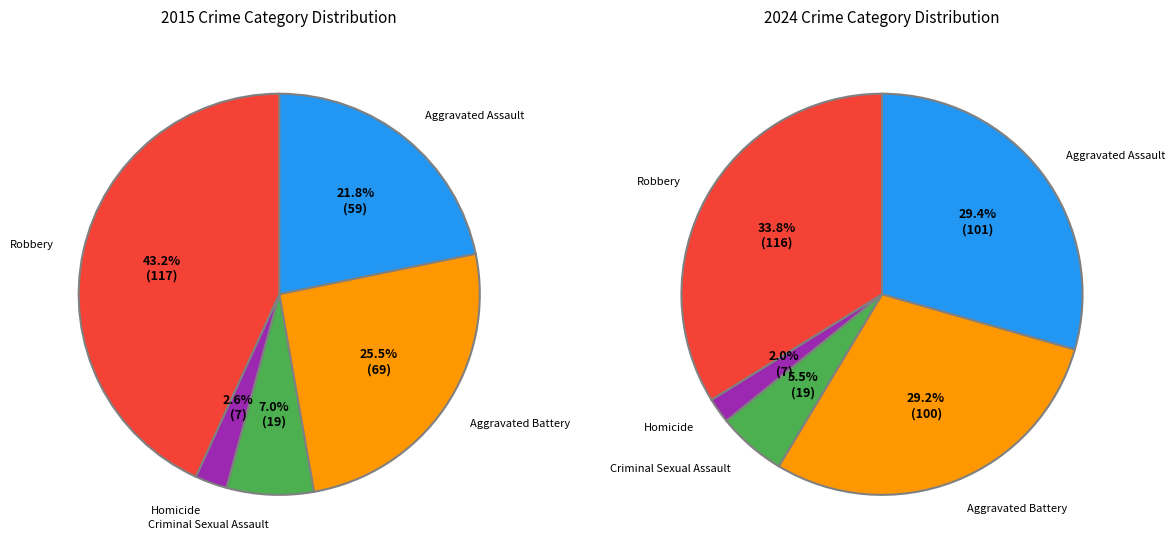

How many slices are in this pie chart?

5